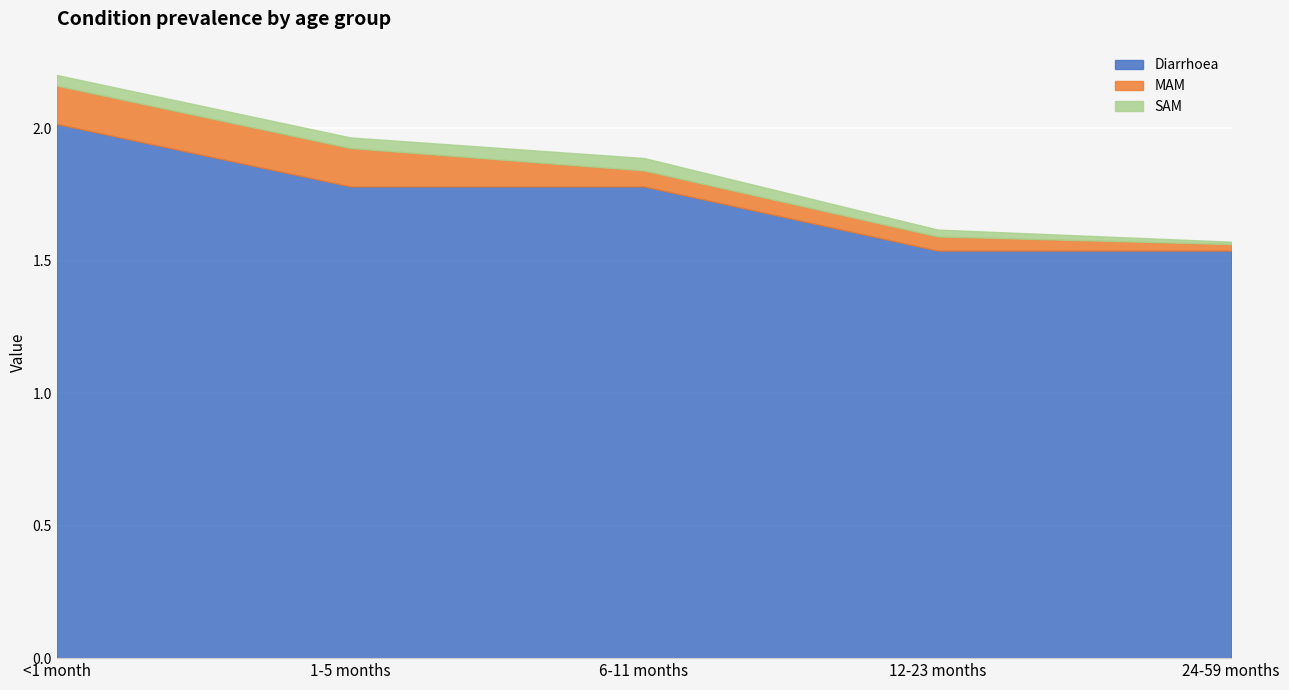

Is the value of Diarrhoea at 1-5 months greater than the value of SAM at 24-59 months?

Yes